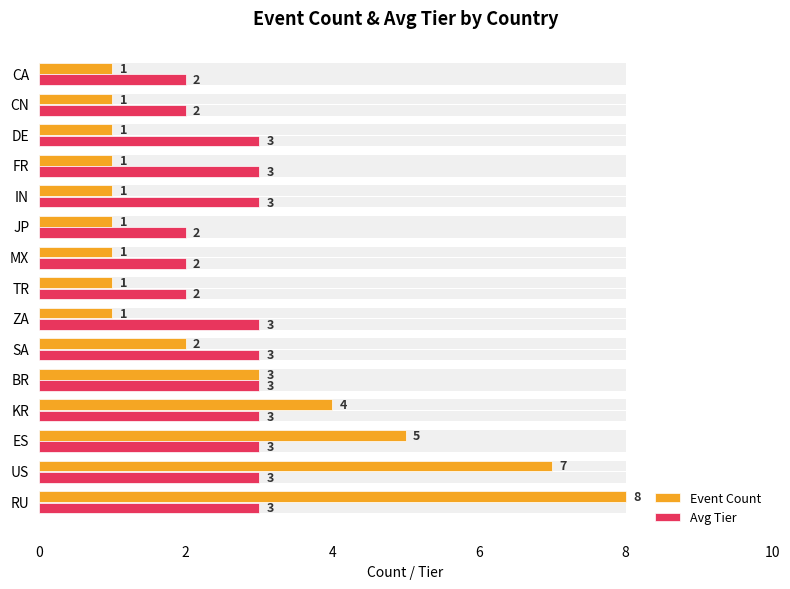

Which series has the largest total across all categories?

Avg Tier